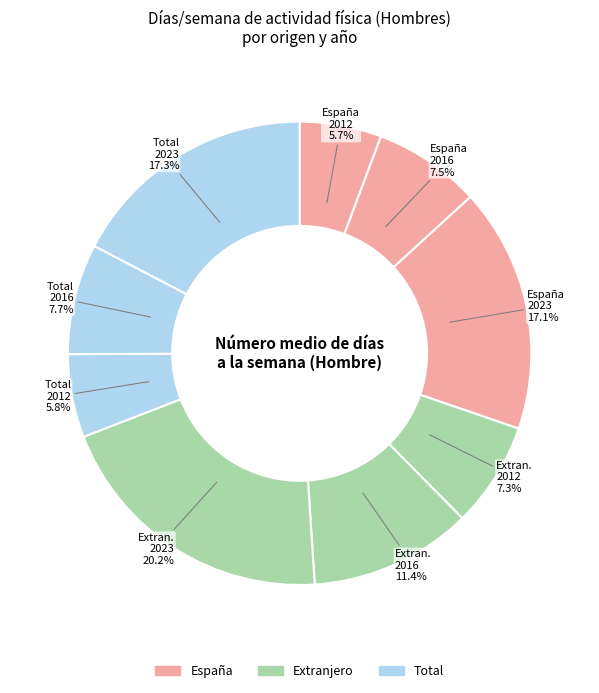

To the nearest percent, what is the difference between the largest and smallest slice percentages?

14%